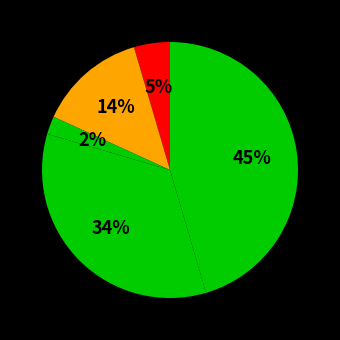

Count the number of slices in the pie.

5